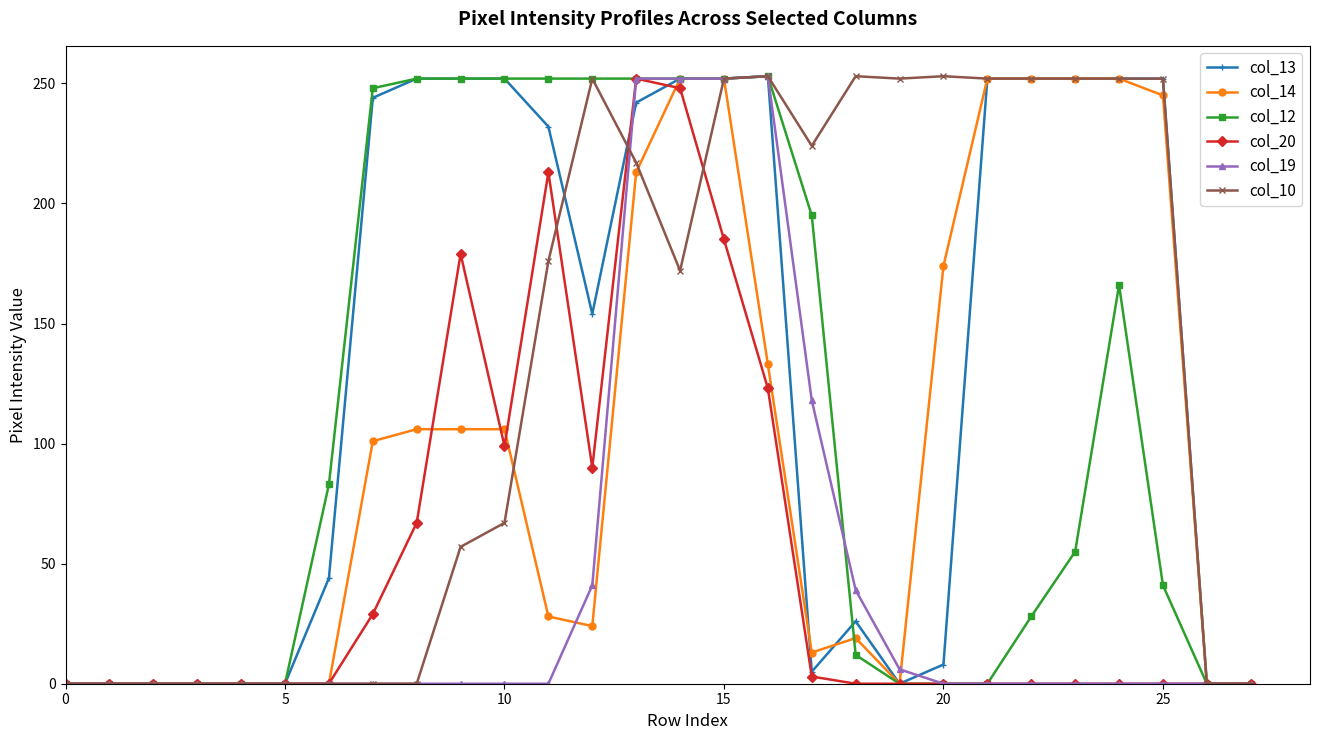

True or false: col_20 has more than 0 points higher than both neighbors.

True